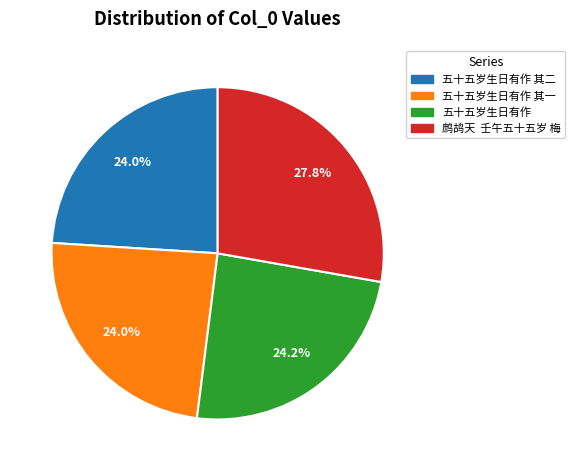

Does any single category account for the majority?

No